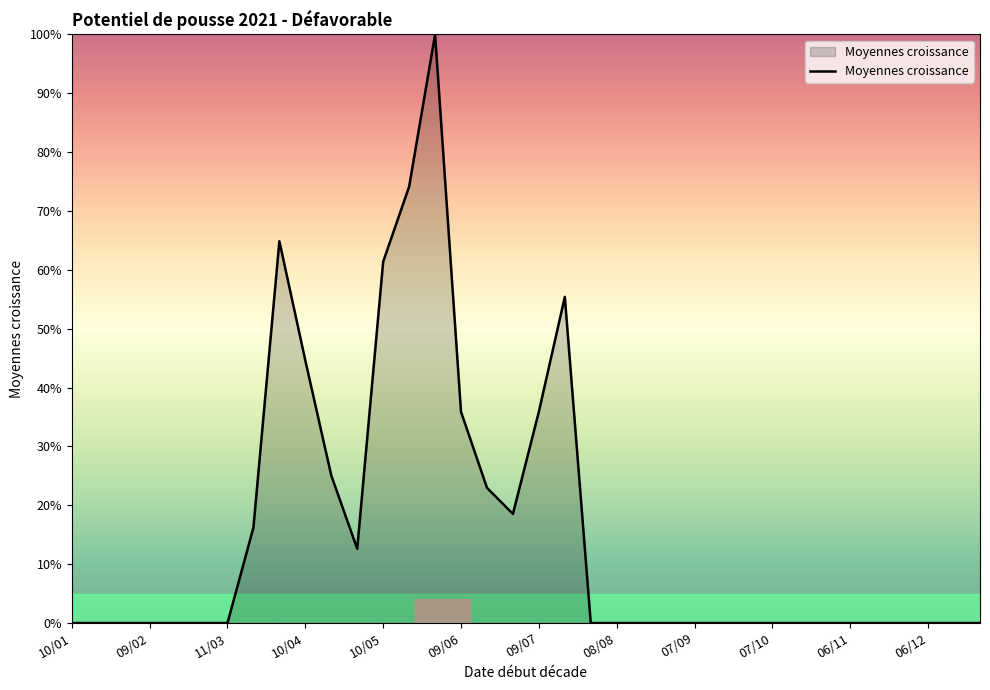

What is the maximum value shown in the chart?

100.0